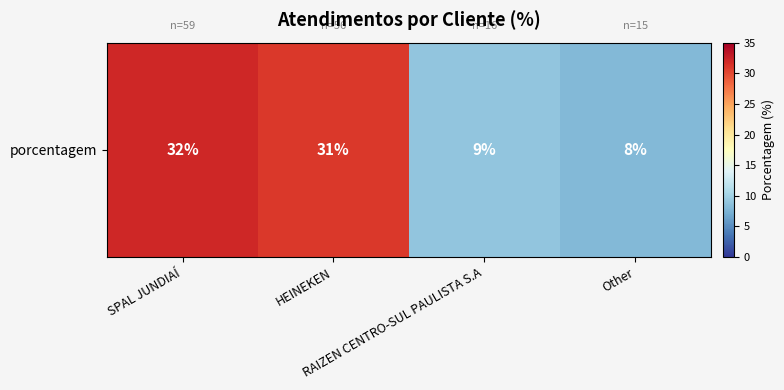

What is the sum of the values at SPAL JUNDIAÍ and HEINEKEN?

63